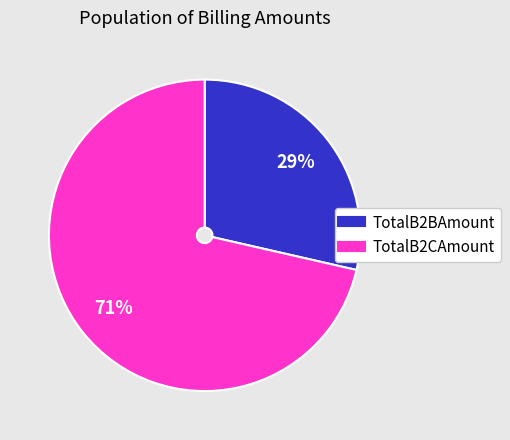

Does any single category account for the majority?

Yes